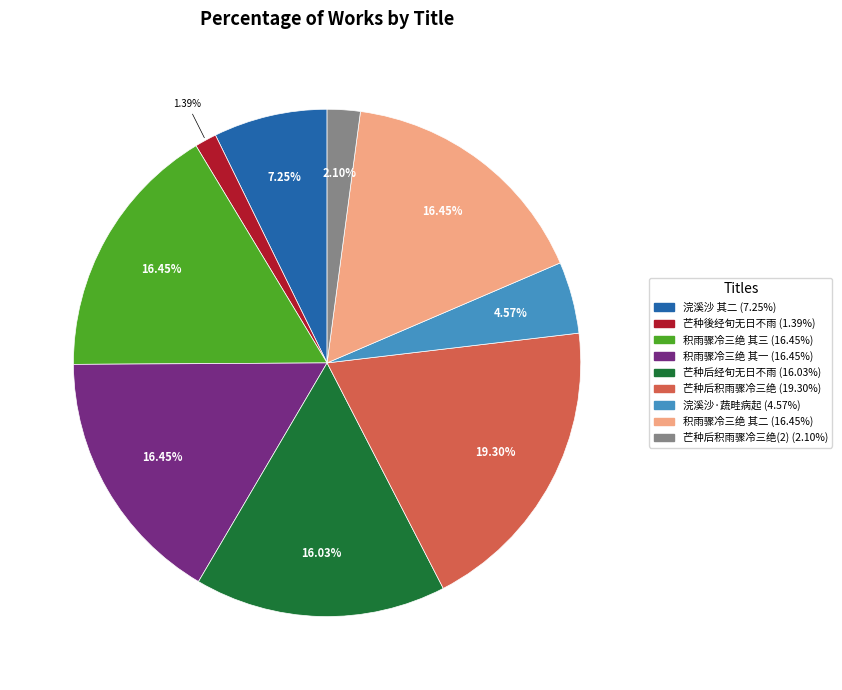

Count the number of slices in the pie.

9